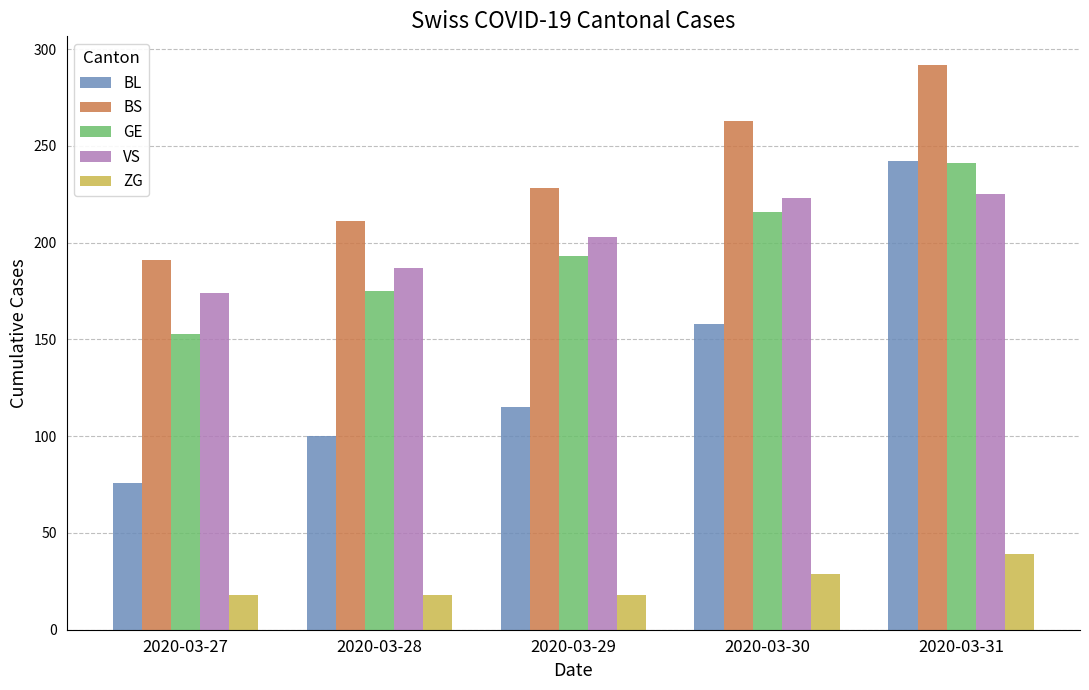

What is the value of the BS bar at the 3rd from the left?

228